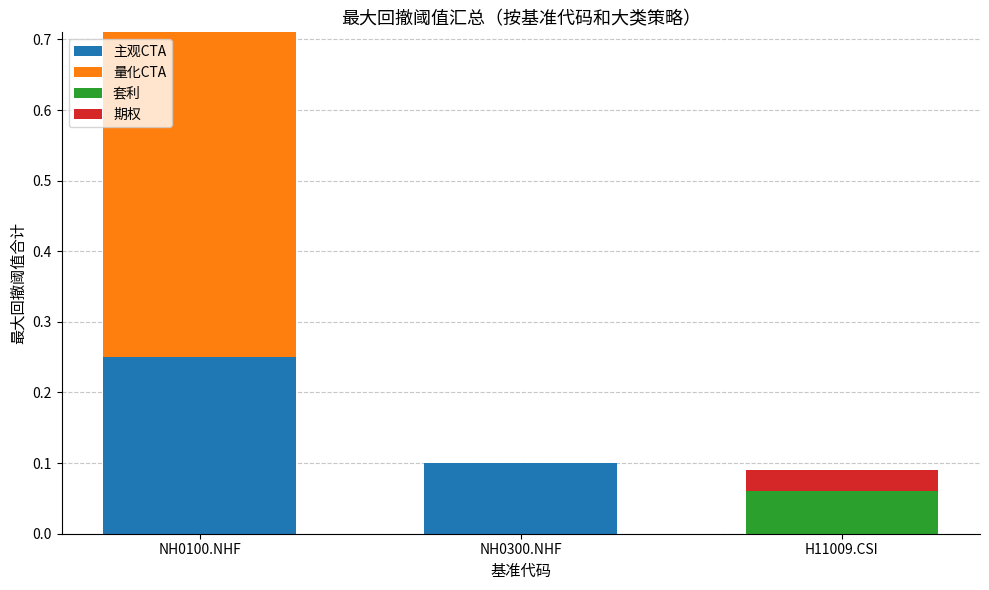

What is the total value across all series at NH0100.NHF?

0.7